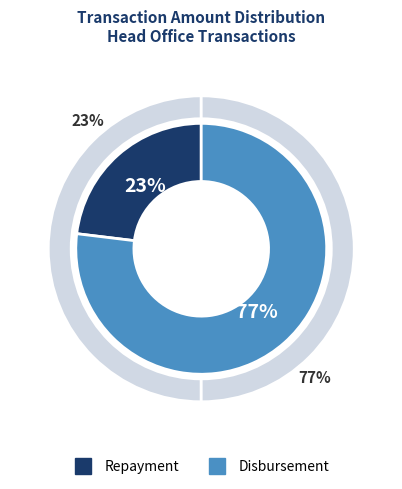

Is it true that 68 is 23% of the pie?

True